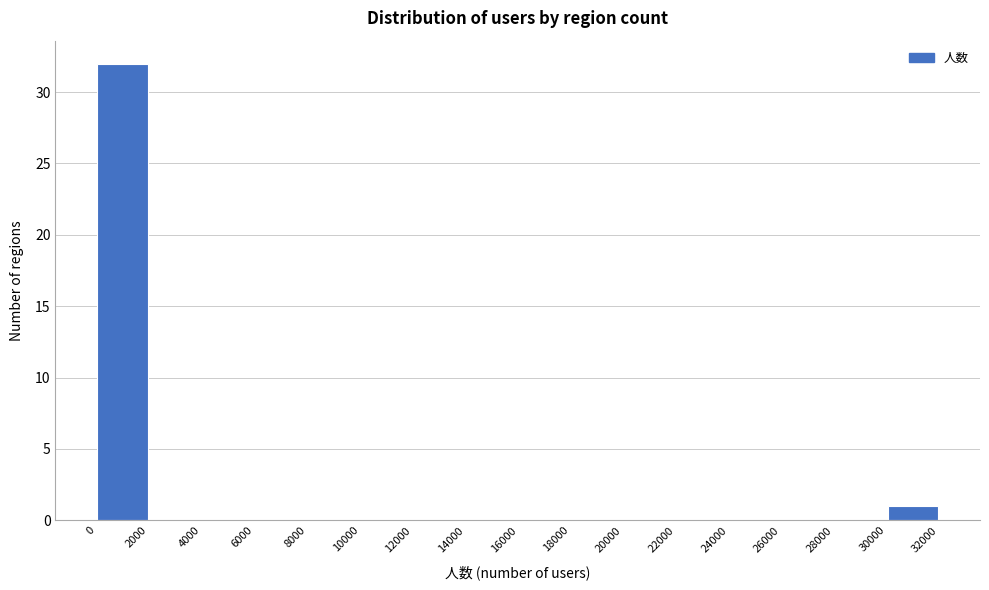

Reading left to right, transcribe this chart: for each bar, give the range it covers on the x-axis and its height. The values are not printed on the chart, so give them approximately, as read against the axis.

0 to 2000: 32
2000 to 4000: 0
4000 to 6000: 0
6000 to 8000: 0
8000 to 10000: 0
10000 to 12000: 0
12000 to 14000: 0
14000 to 16000: 0
16000 to 18000: 0
18000 to 20000: 0
20000 to 22000: 0
22000 to 24000: 0
24000 to 26000: 0
26000 to 28000: 0
28000 to 30000: 0
30000 to 32000: 1